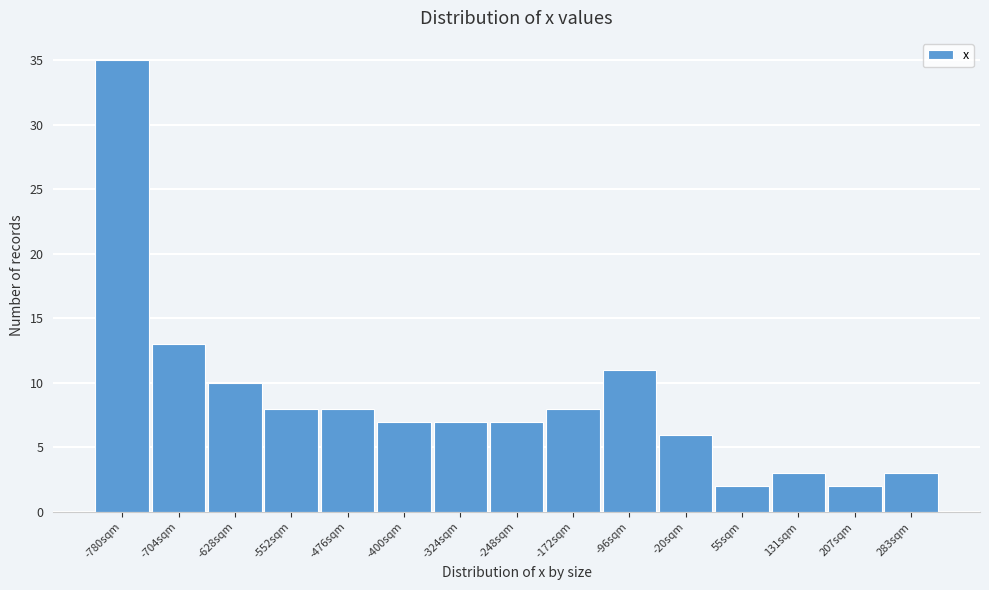

Reading left to right, transcribe all the data shown in this chart.

35	13	10	8	8	7	7	7	8	11	6	2	3	2	3